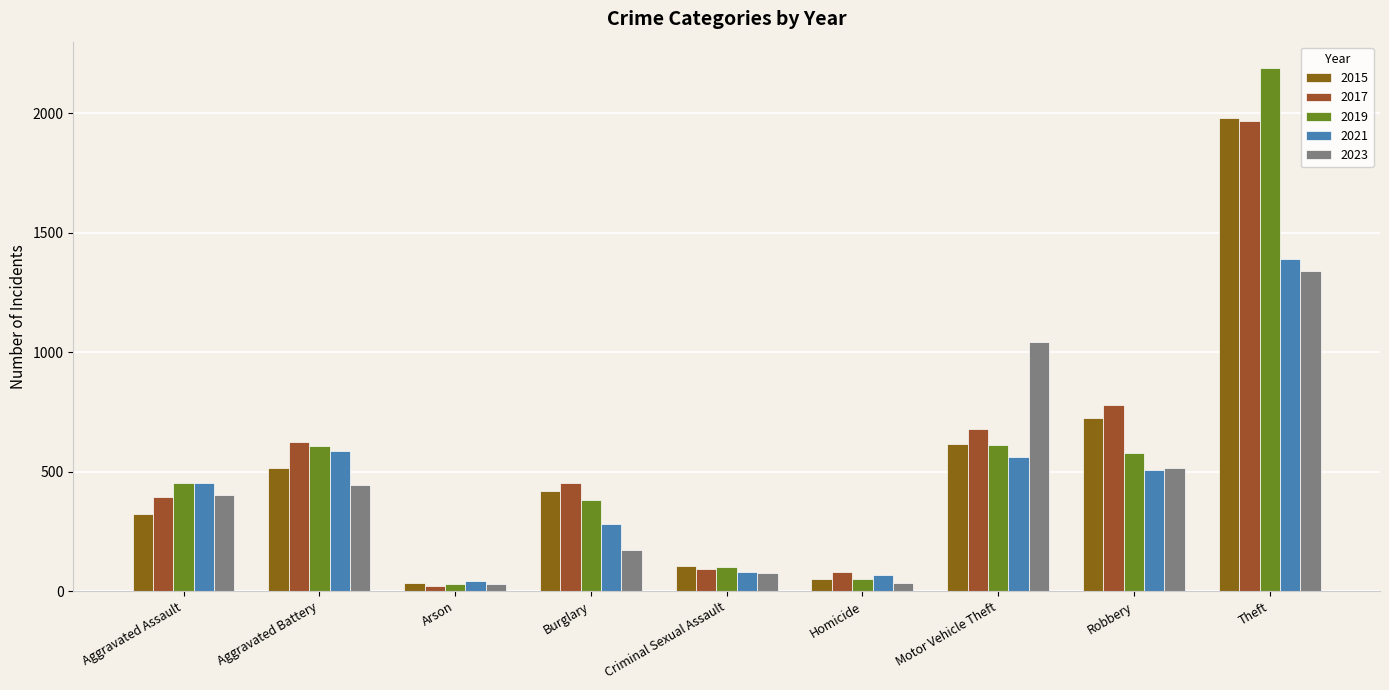

At which category is the sum across all series the highest?

Theft